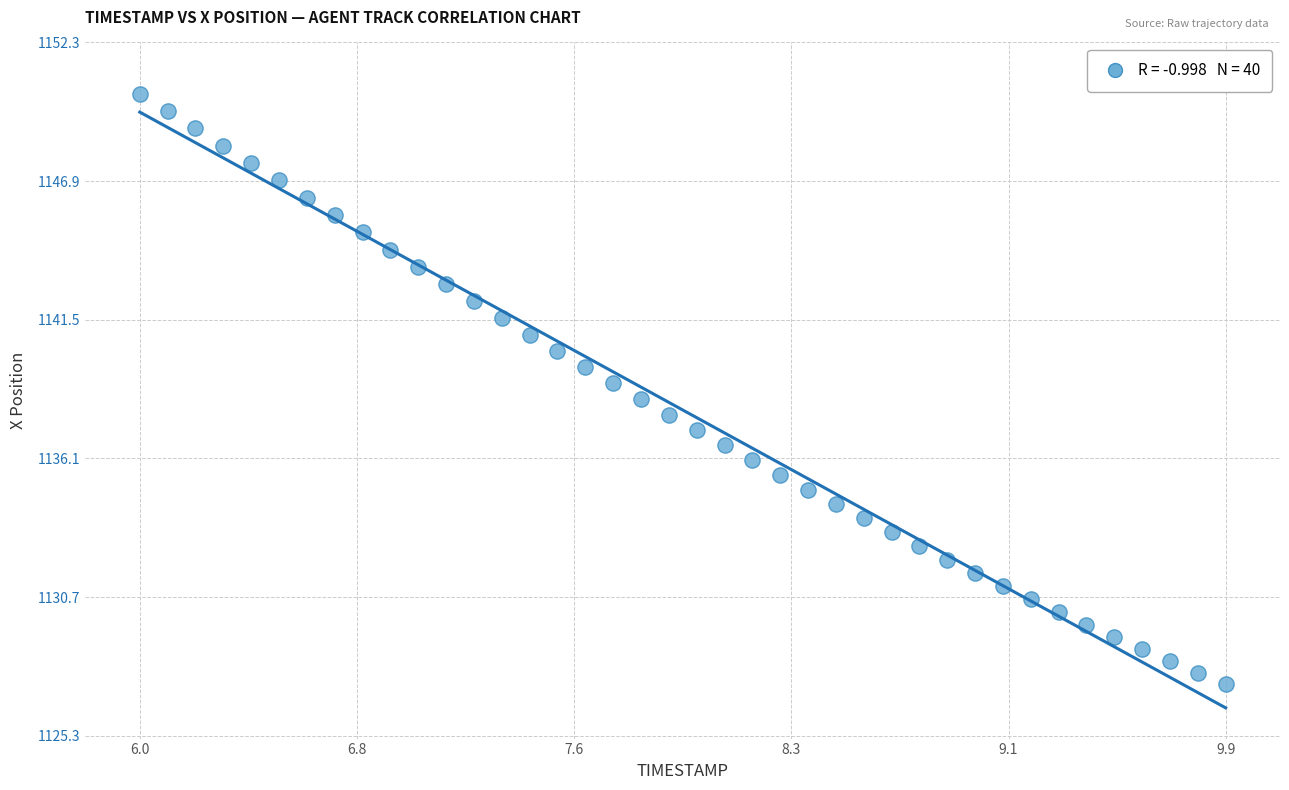

What is the range of X values (max minus min)?

3.9